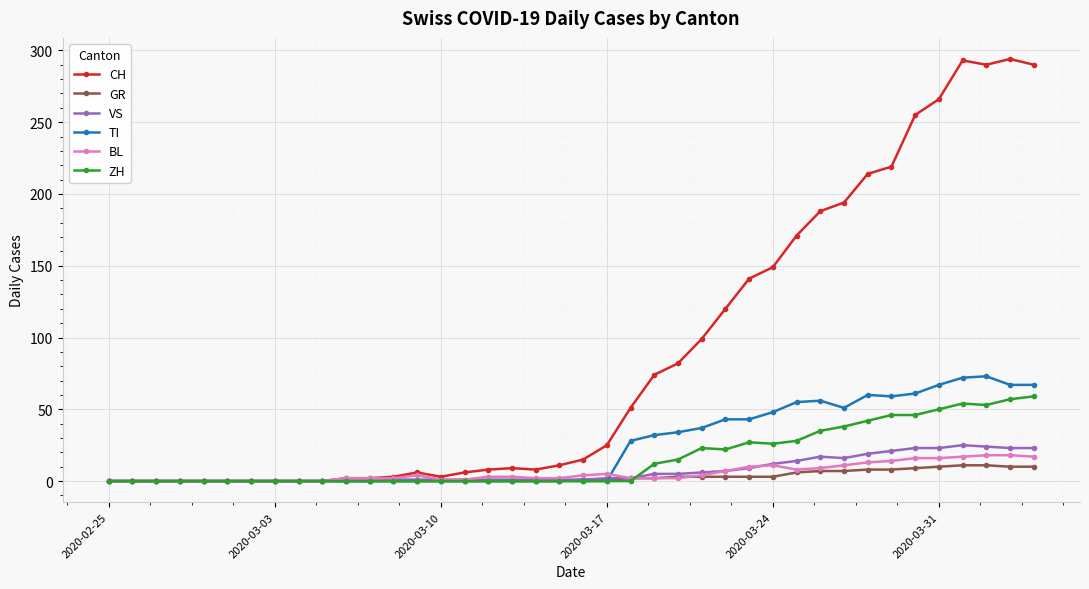

What is the highest value of the VS series?

25